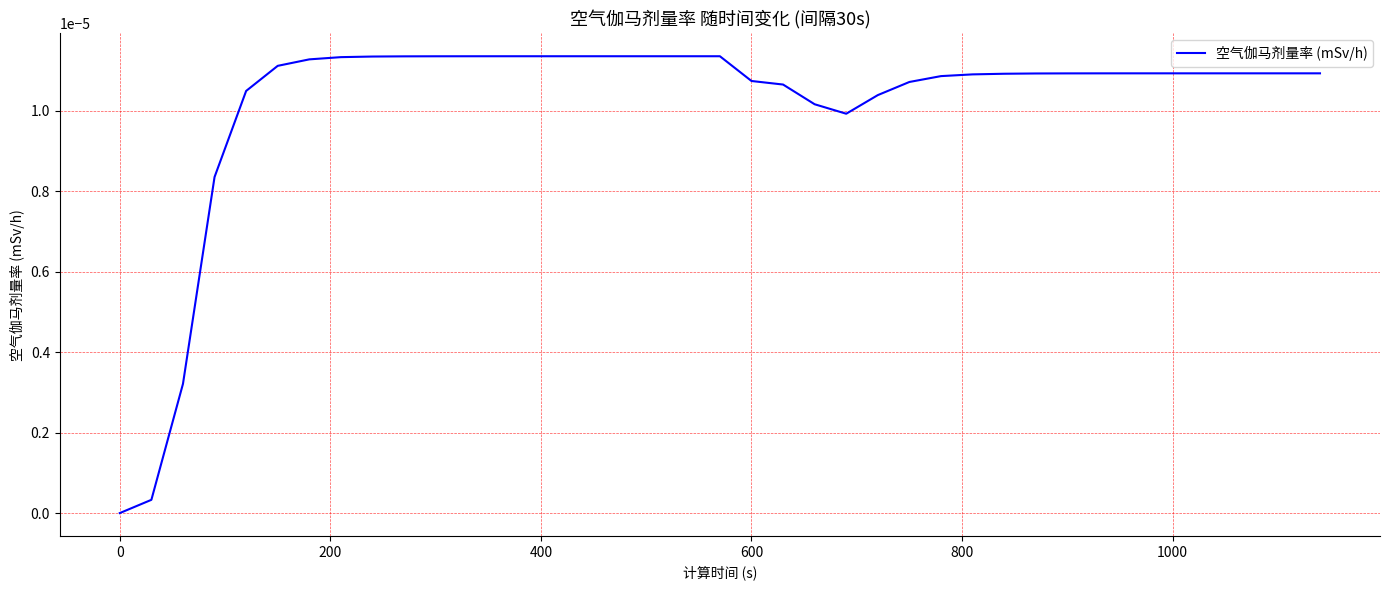

Is this an area chart (filled region under the line)?

No